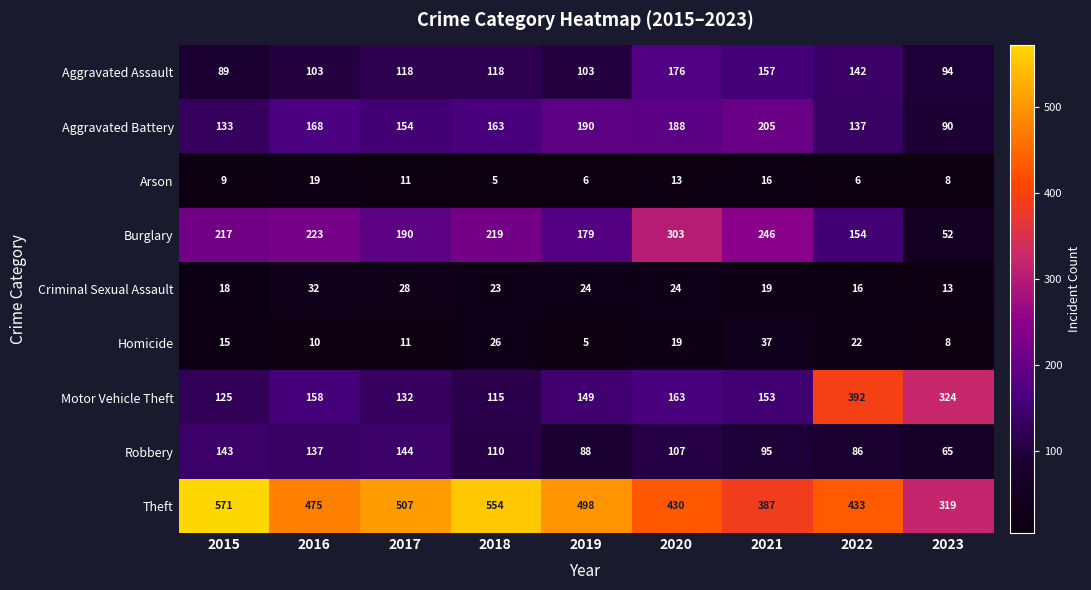

What is the spread (max minus min) of values at 2015?

562